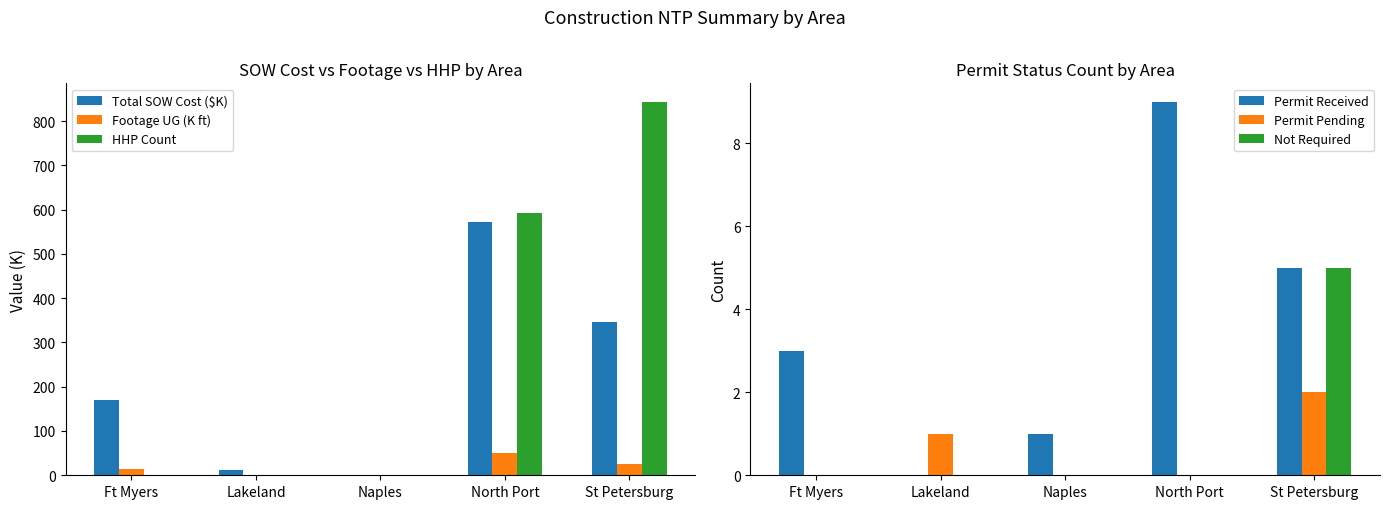

Between North Port and St Petersburg, which series saw the biggest shift?

HHP Count